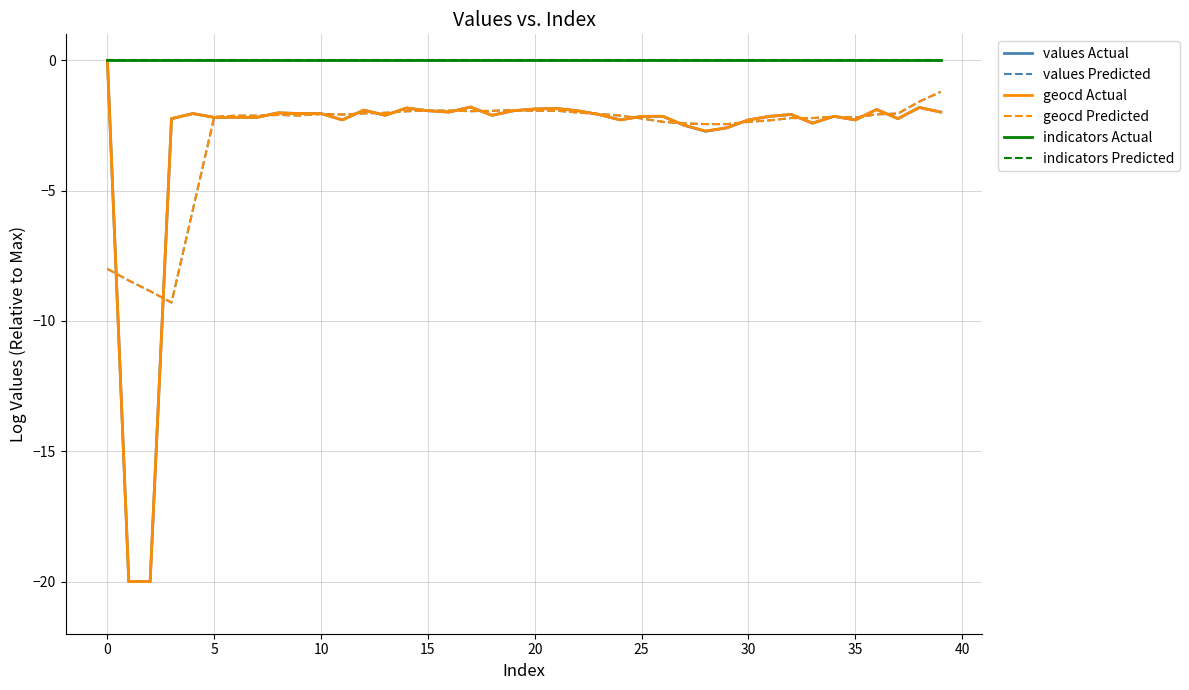

Is this an area chart (filled region under the line)?

No